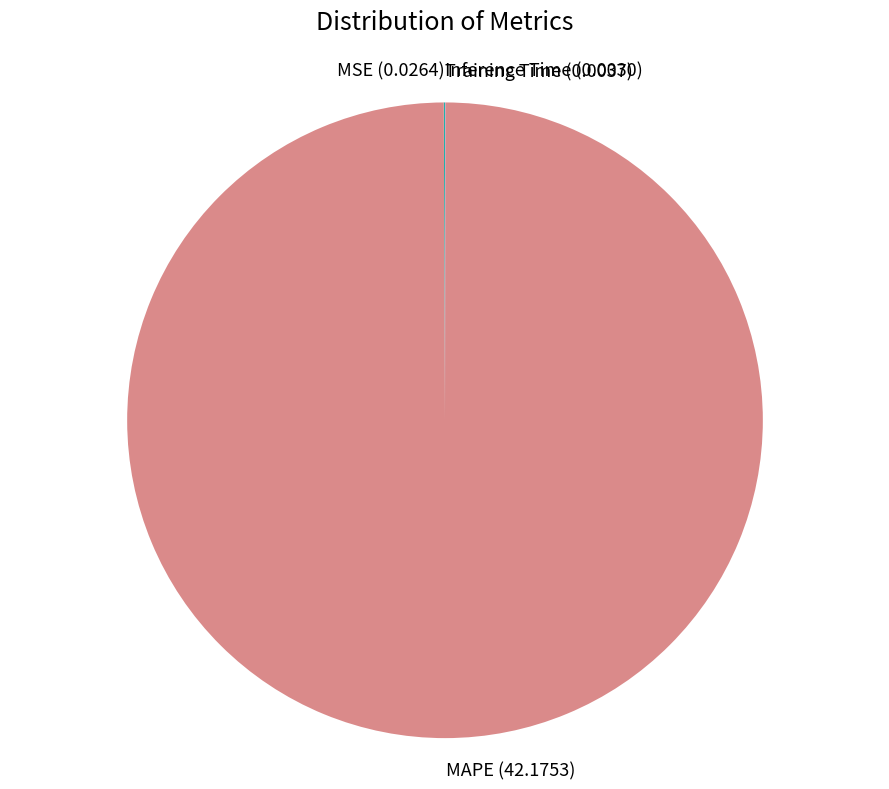

The MAPE slice represents 100% of the pie. True or false?

True